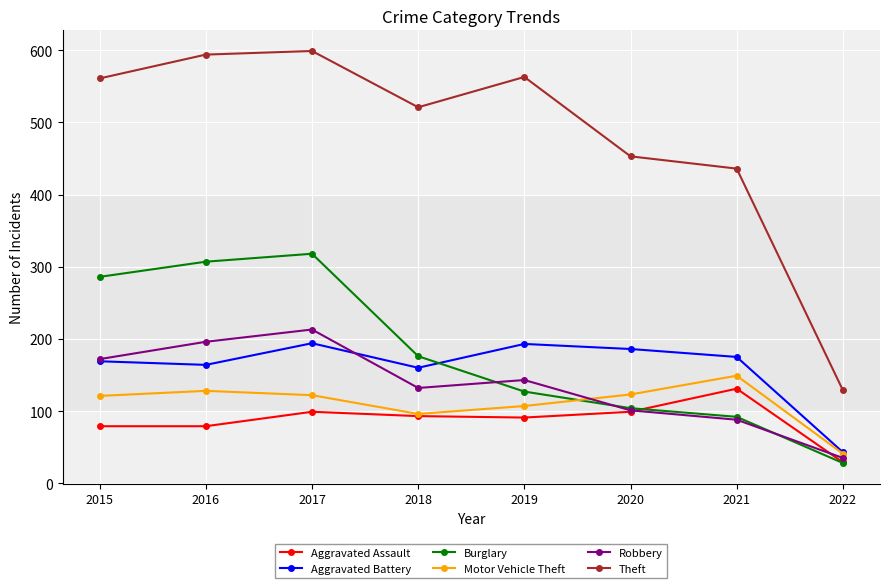

True or false: Aggravated Assault has more than 0 points higher than both neighbors.

True